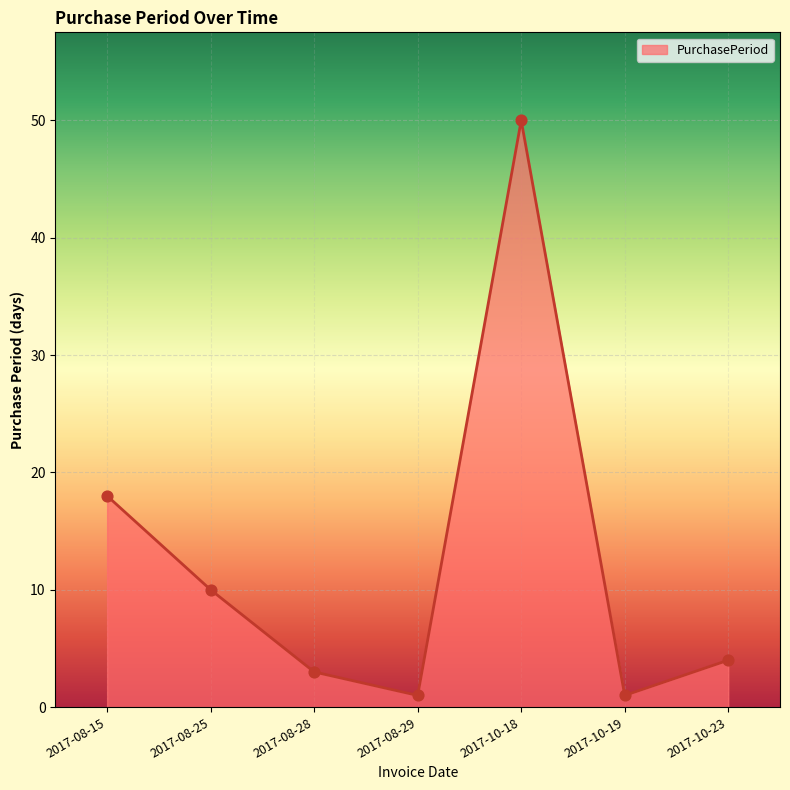

What is the ratio of the value at 2017-10-18 to the value at 2017-08-28?

16.7